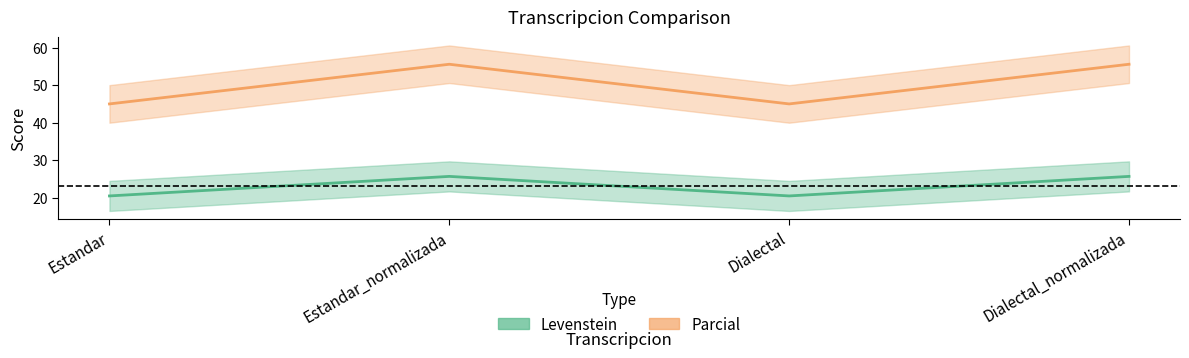

At which label is Levenstein closest to 23?

Estandar